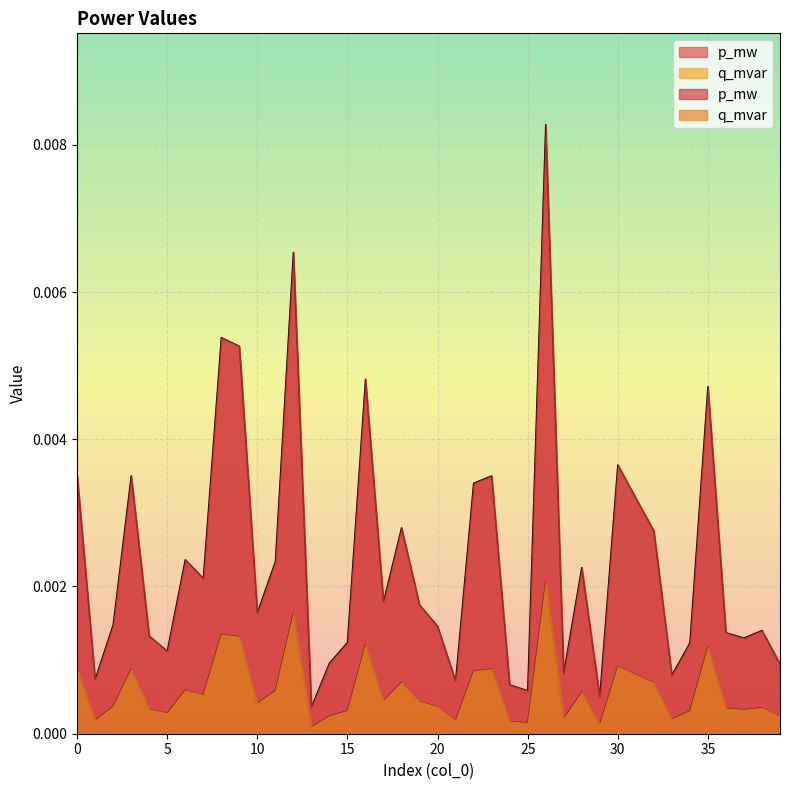

Rank the series by their average value, from lowest to highest.

q_mvar, p_mw